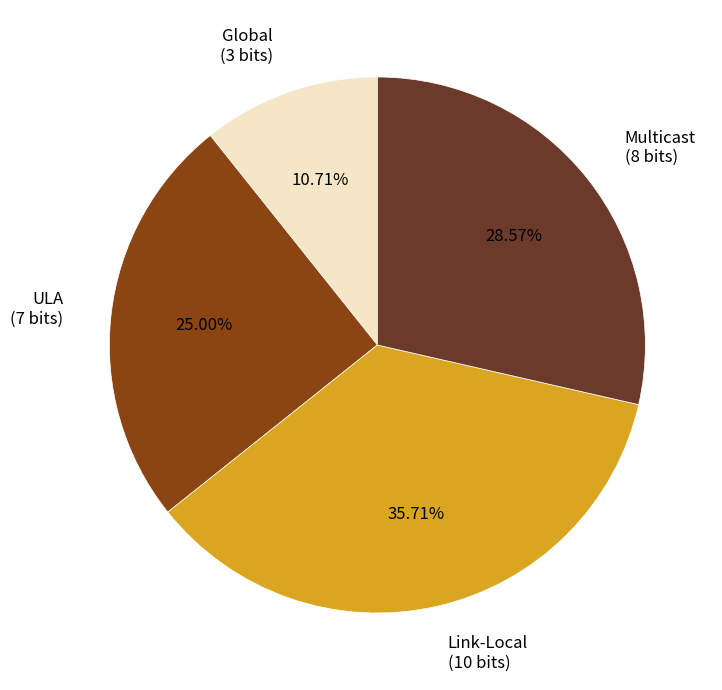

Does any single category account for the majority?

No